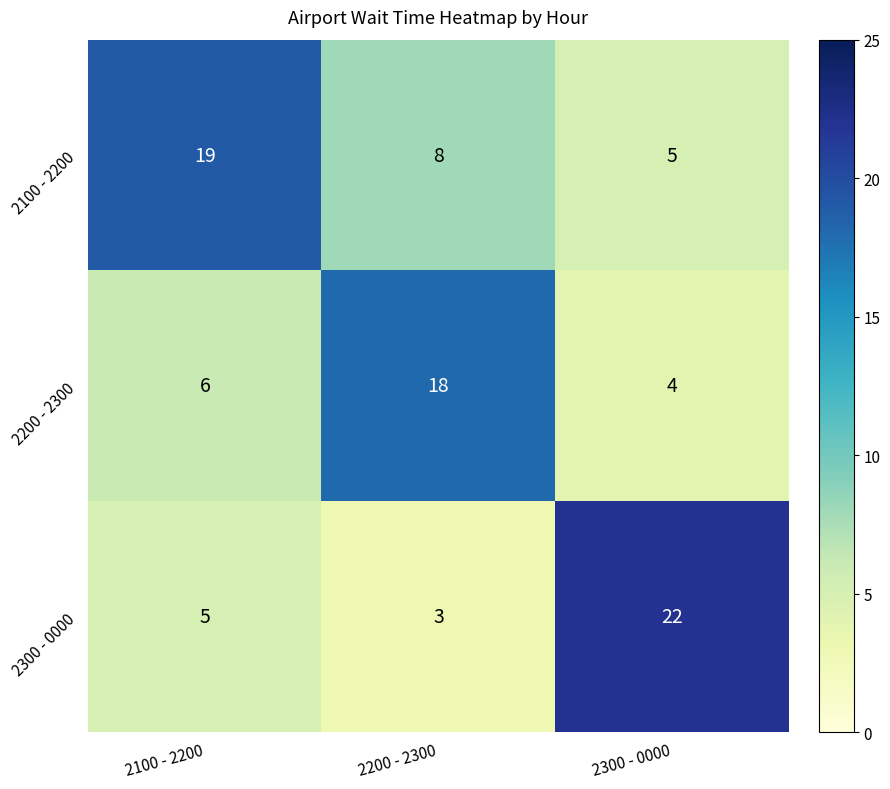

What is the spread (max minus min) of values at 2100 - 2200?

14